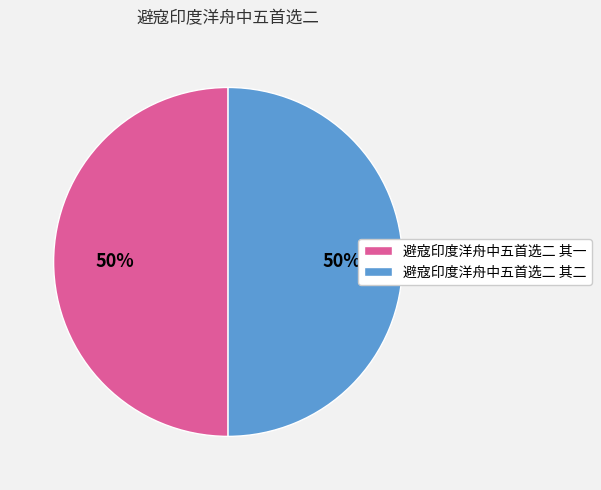

To the nearest percent, what is the combined percentage of 避寇印度洋舟中五首选二 其二 and 避寇印度洋舟中五首选二 其一?

100%